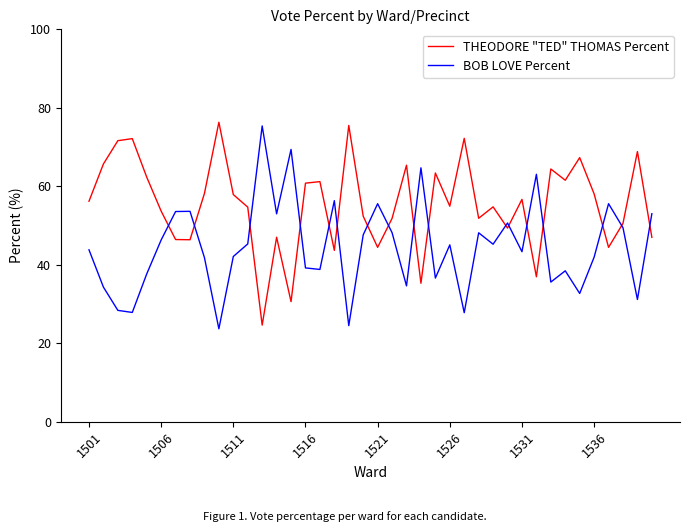

True or false: BOB LOVE Percent has more than 0 interior local peaks.

True